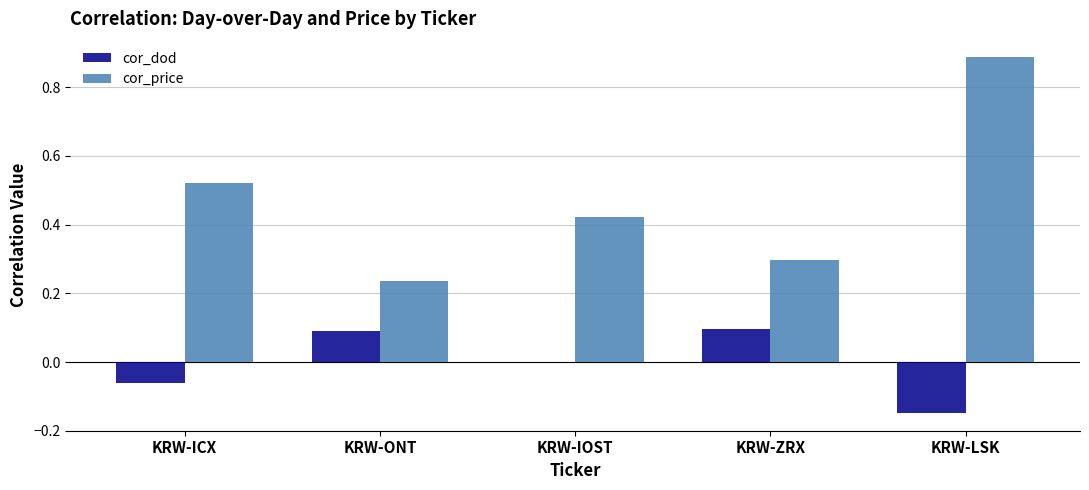

Which series changed the most between KRW-ONT and KRW-IOST?

cor_price